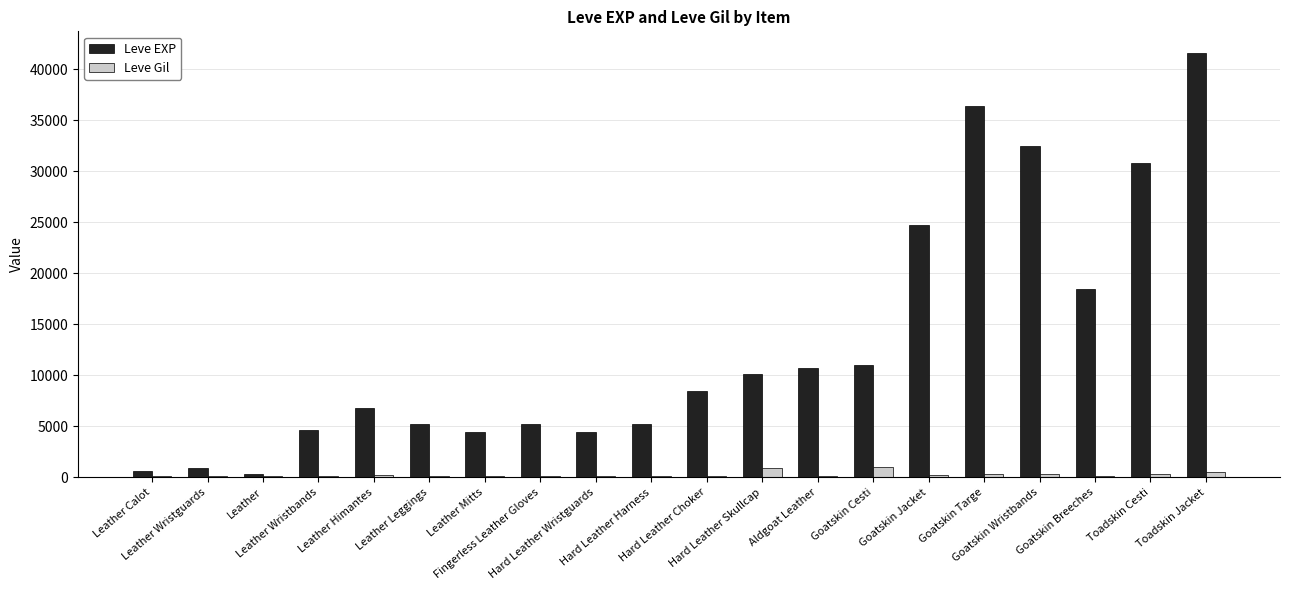

What is the sum of all Leve Gil values?

5445